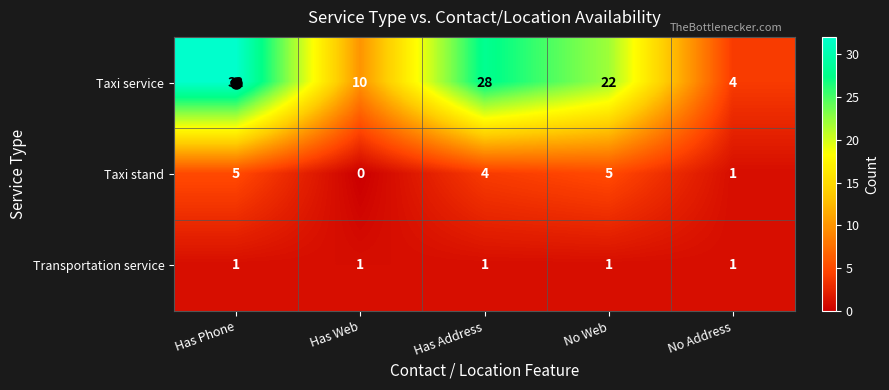

What is the difference between the highest and lowest values at Has Address?

27